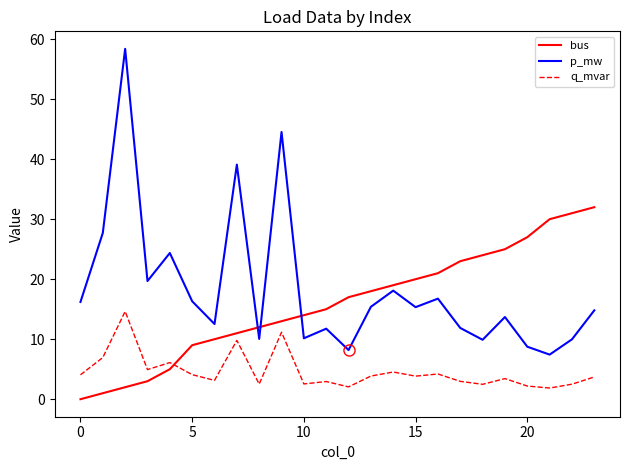

In q_mvar, how many points are lower than both neighbors (excluding endpoints)?

8